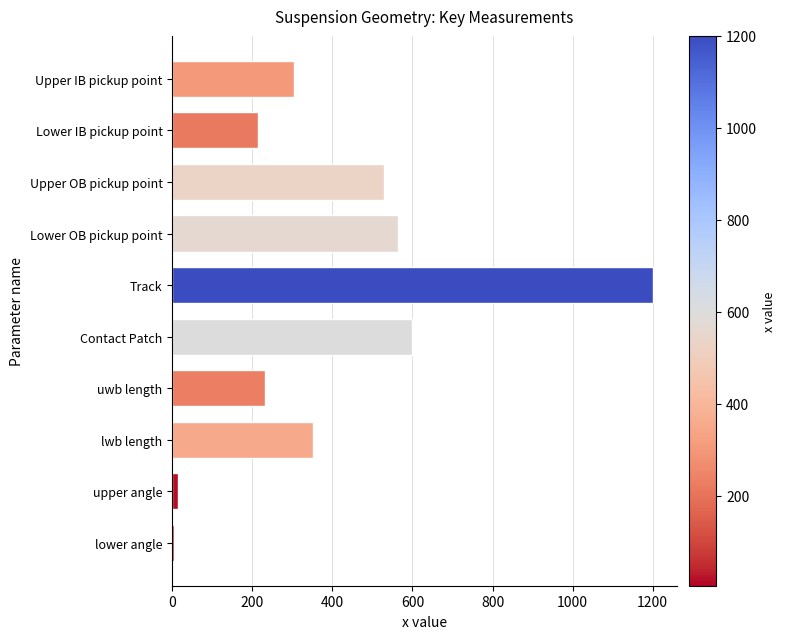

What value does the data have at Upper IB pickup point?

305.0